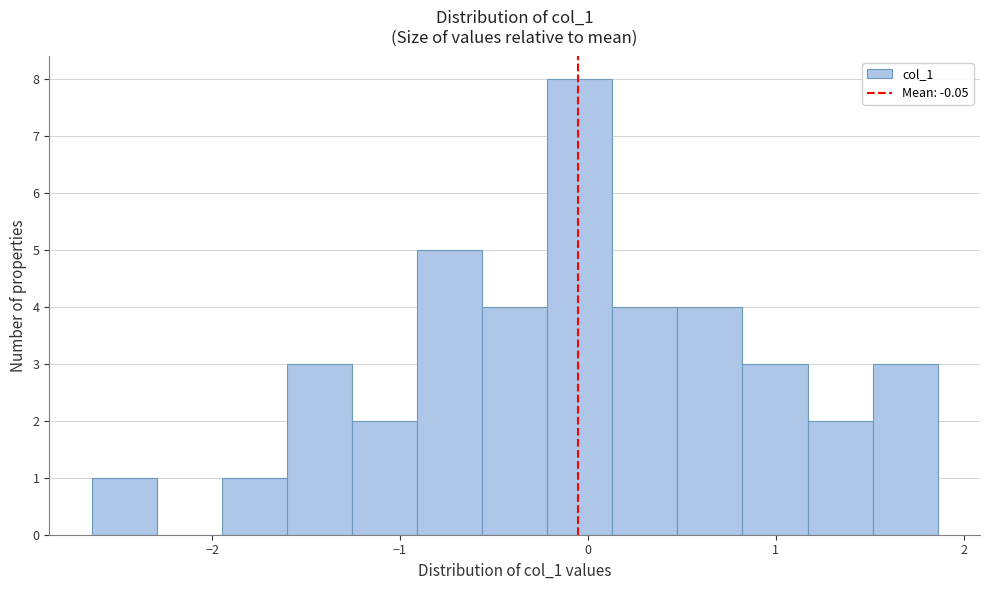

Around what value on the x-axis is the tallest bar? Give the approximate position of its centre, as read against the axis.

0.0